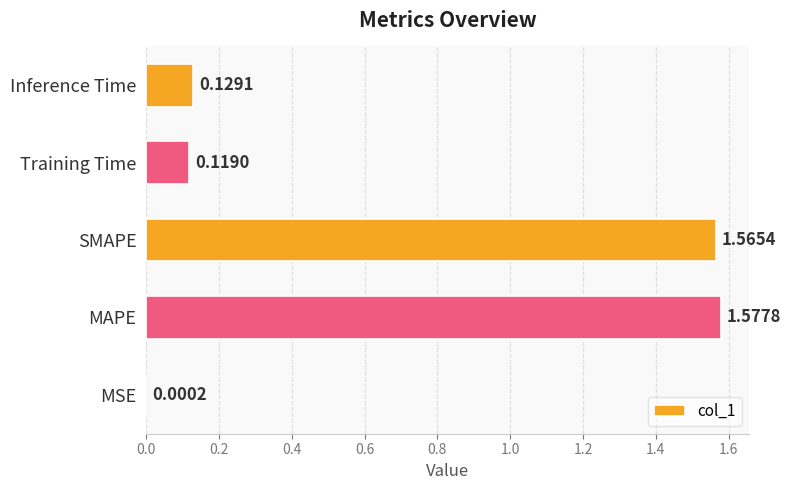

At which label is the value closest to 0?

MSE